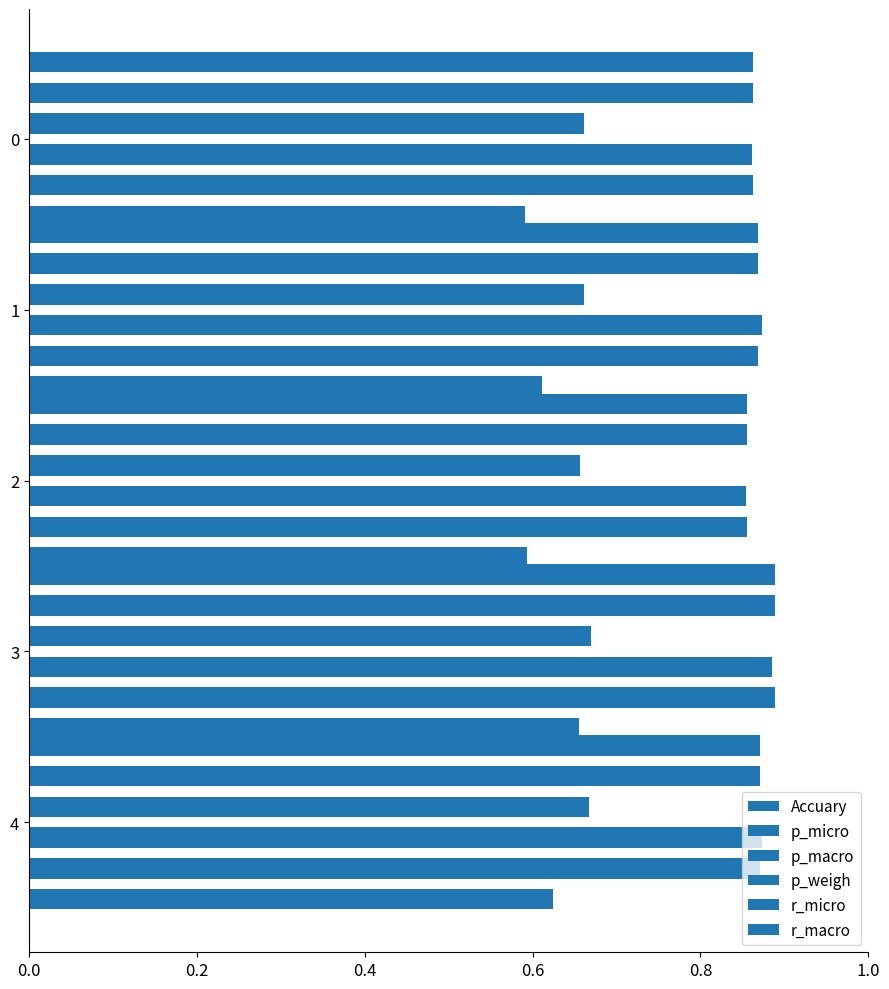

What is the difference between the highest and lowest values at 4?

0.2